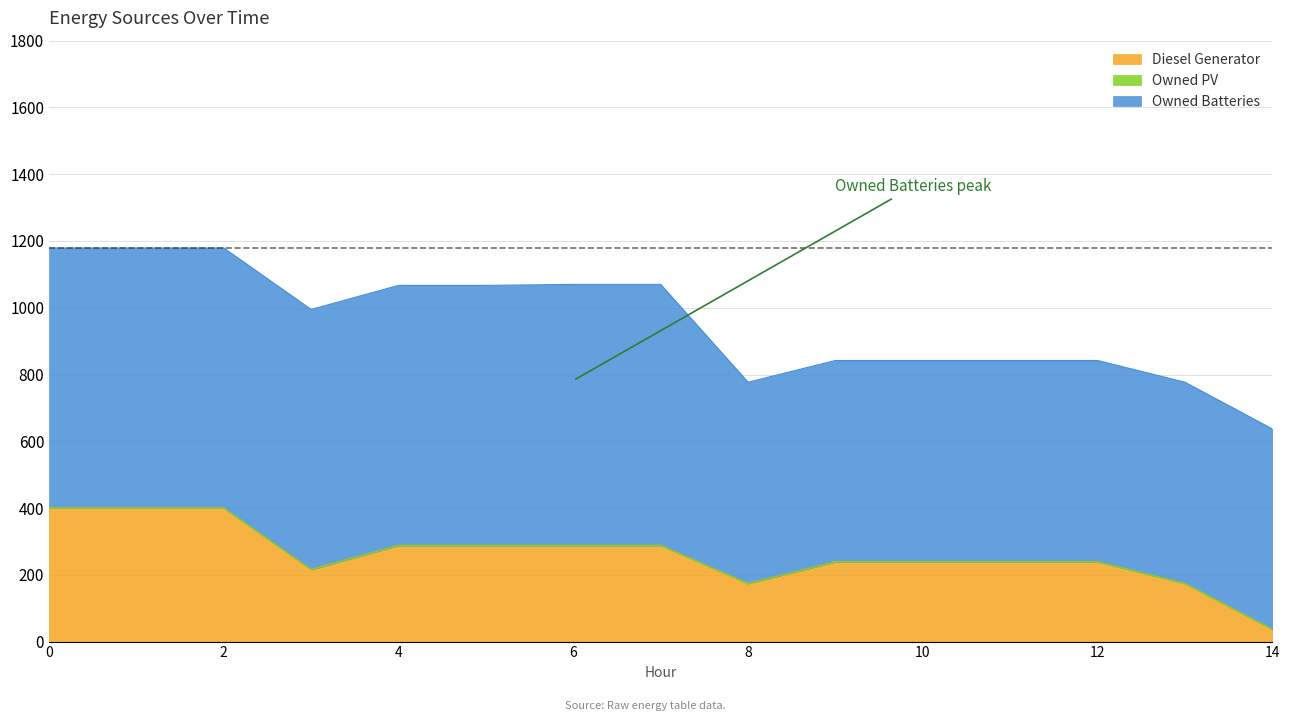

What is the value of the Diesel Generator point at the 12th from the left?

239